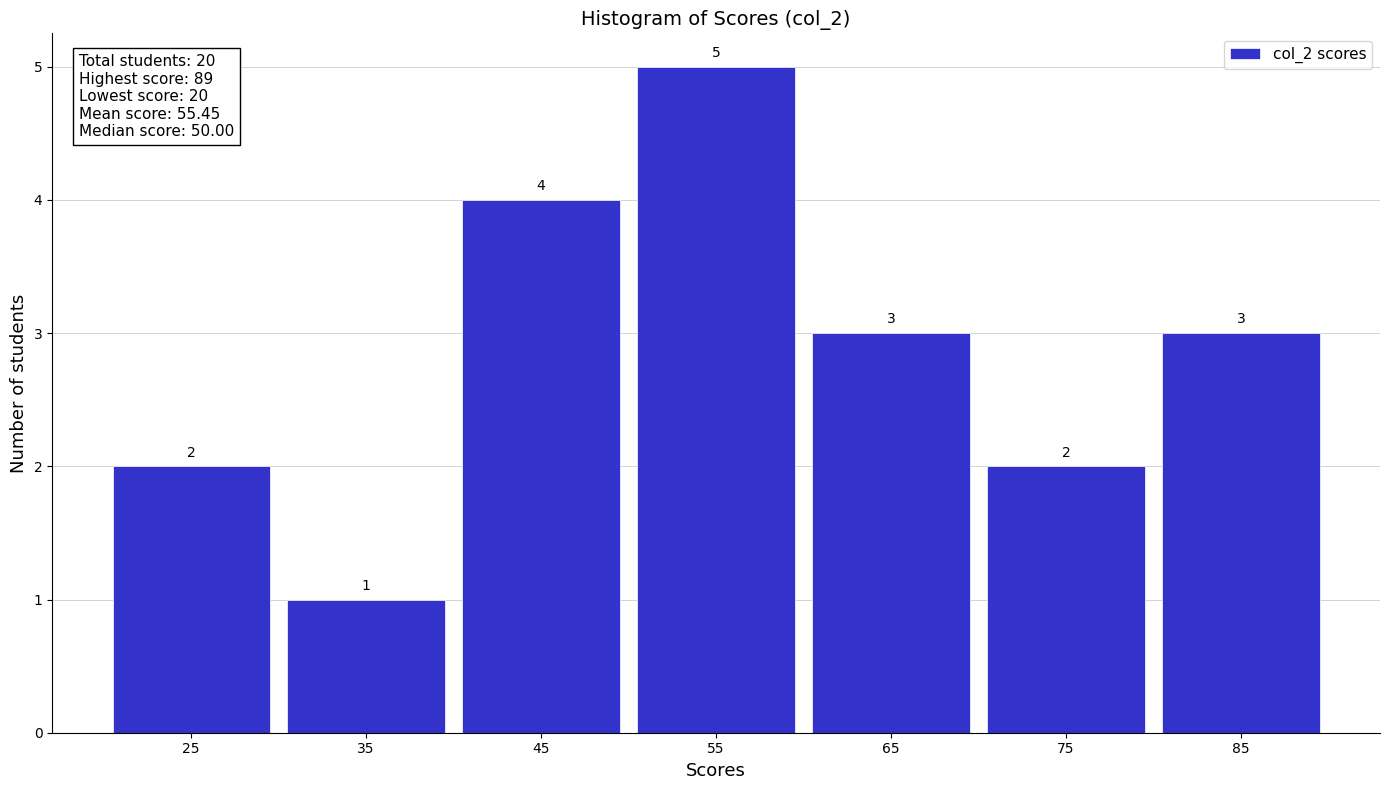

Reading left to right, transcribe this chart: for each bar, give the range it covers on the x-axis and its height.

20 to 30: 2
30 to 40: 1
40 to 50: 4
50 to 60: 5
60 to 70: 3
70 to 80: 2
80 to 90: 3